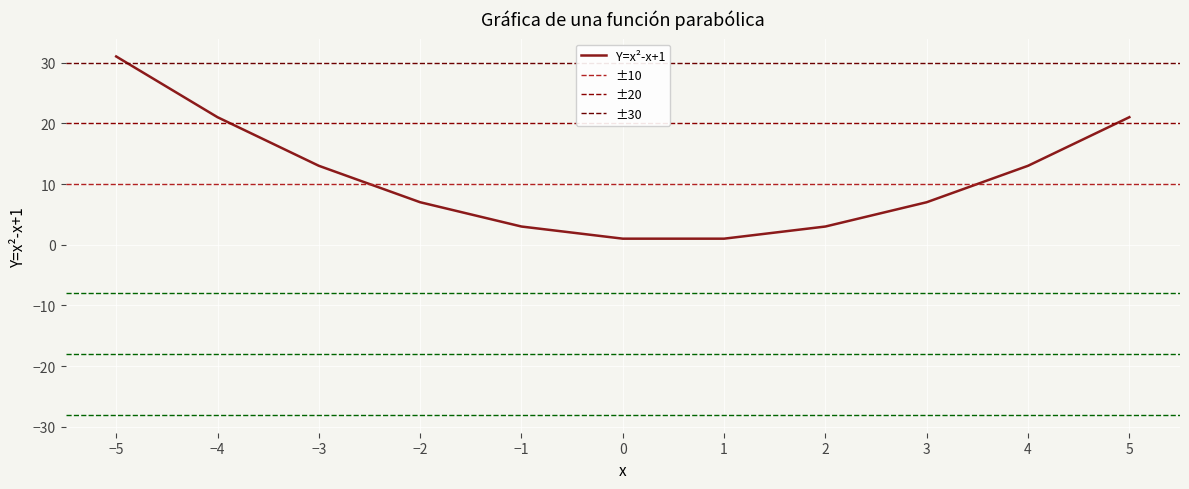

At which label does the data first exceed 7?

-5